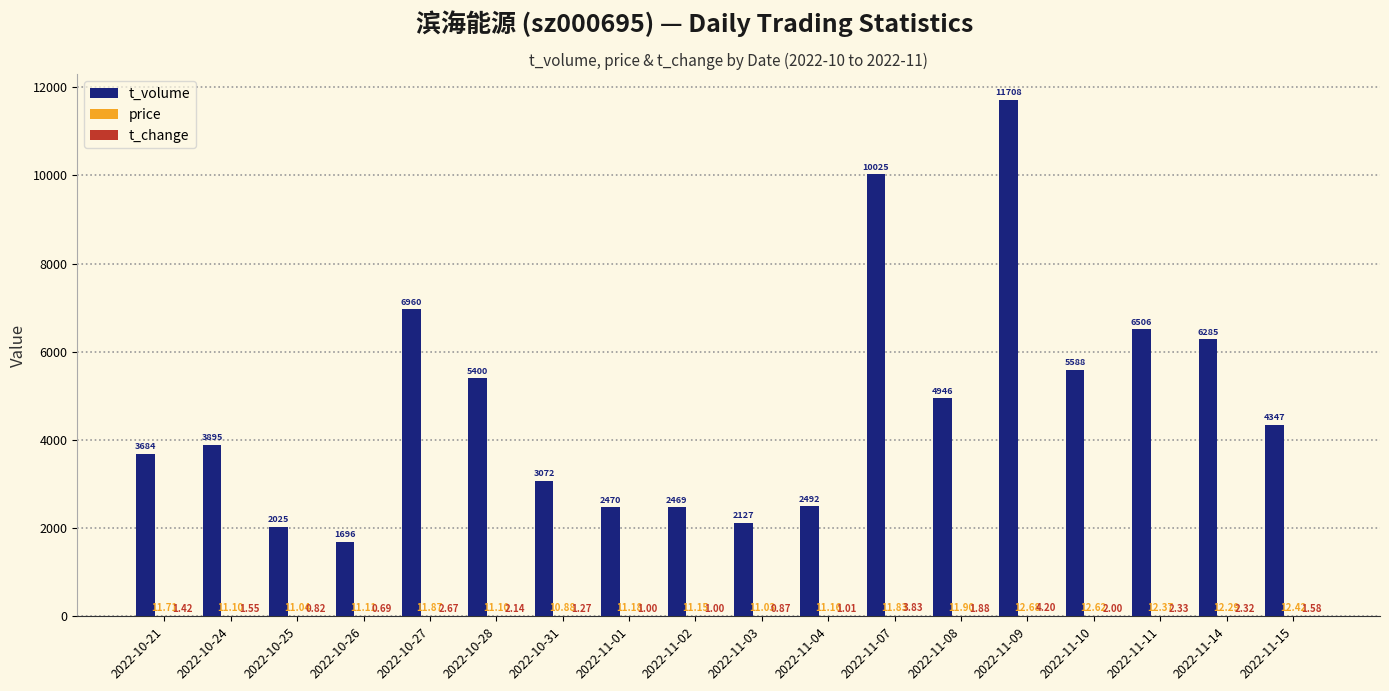

What is the sum of all t_volume values?

85695.0